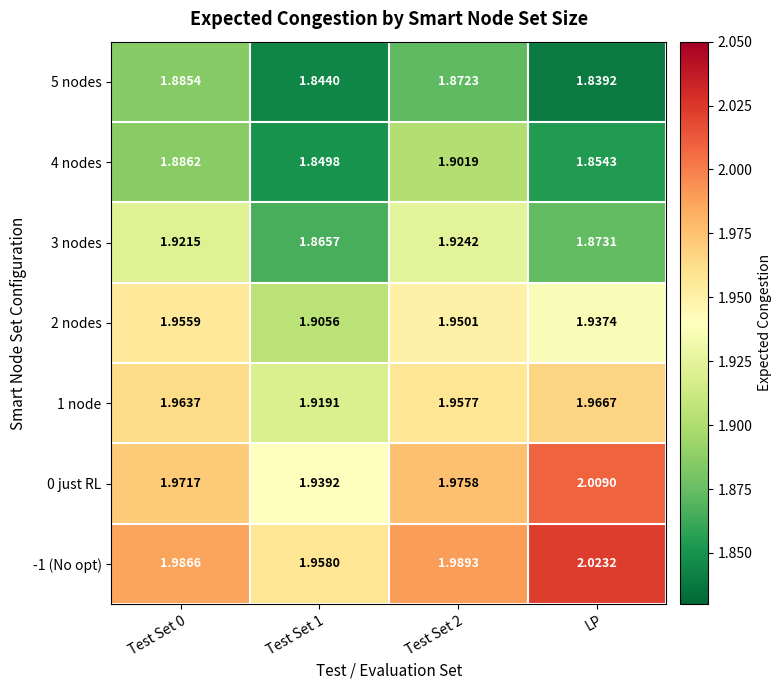

Which label corresponds to the smallest value in the chart?

LP